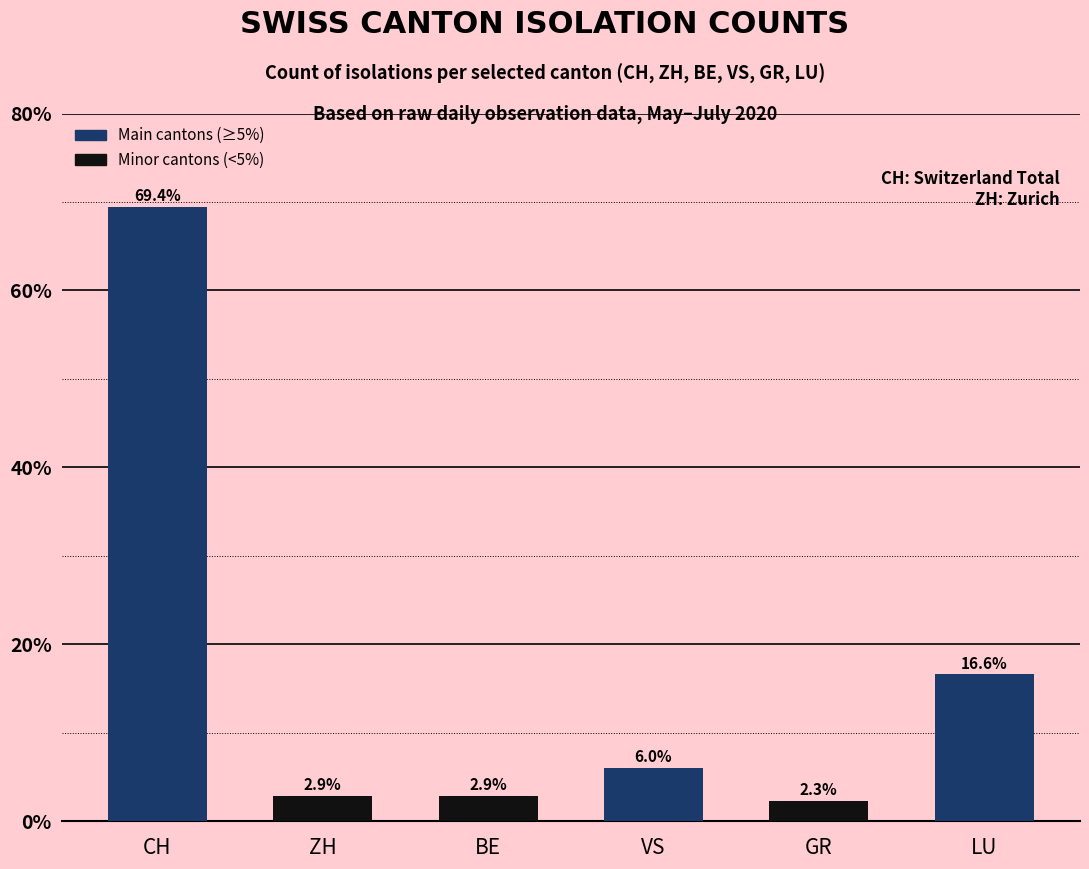

True or false: the data shows 69.4 at CH.

True